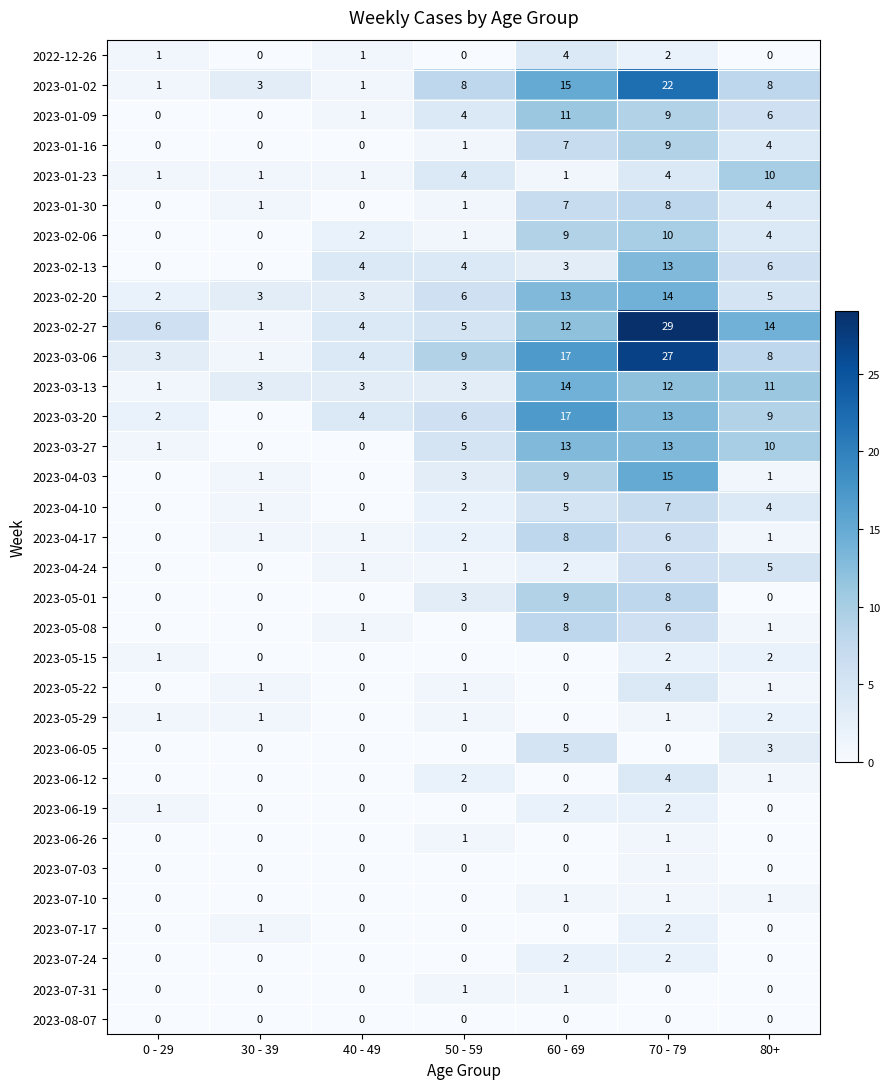

What is the highest value of the 2023-02-20 series?

14